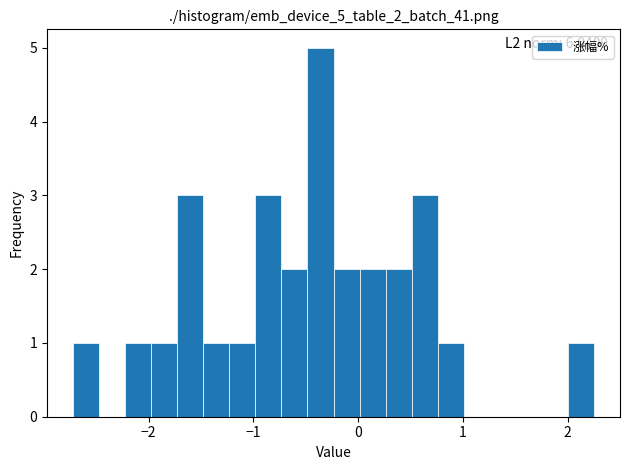

Around what value on the x-axis is the tallest bar? Give the approximate position of its centre, as read against the axis.

-0.4